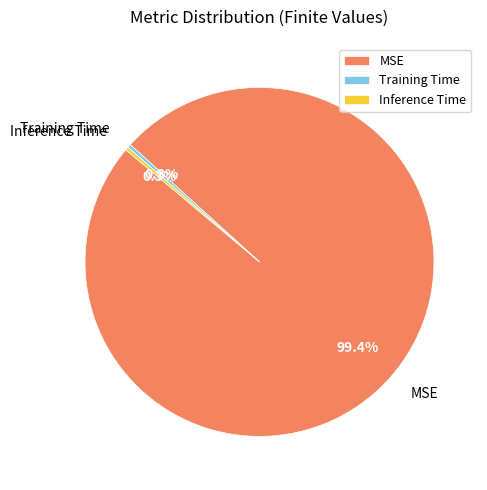

Is MSE the majority of the pie?

Yes